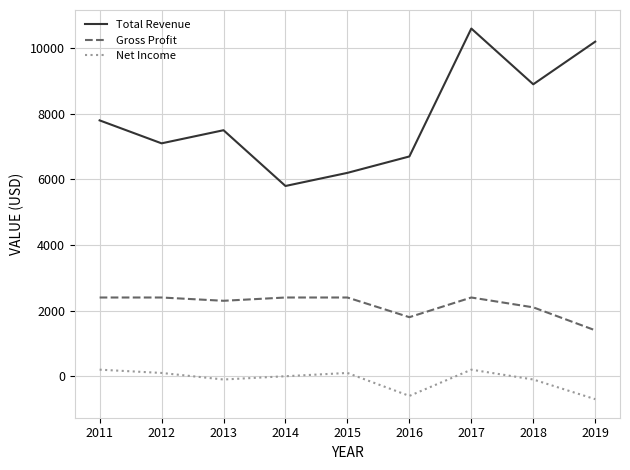

List the series in order of their peak value, highest first.

Total Revenue, Gross Profit, Net Income